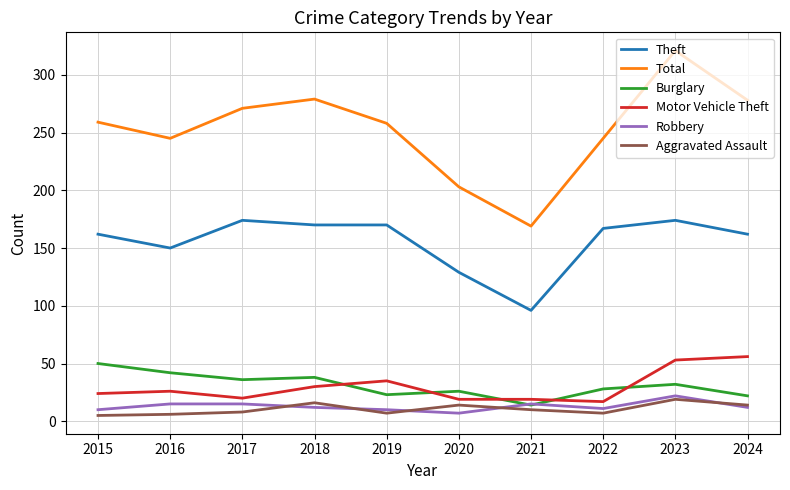

True or false: Robbery has a value of 10 at 2019.

True